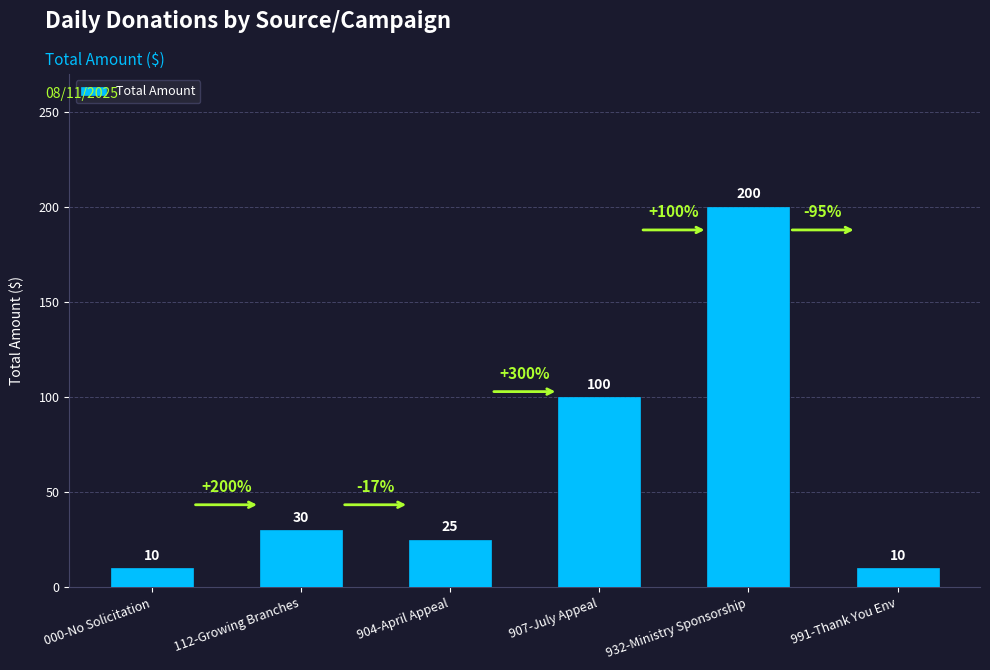

The value at 904-April Appeal is 13. True or false?

False